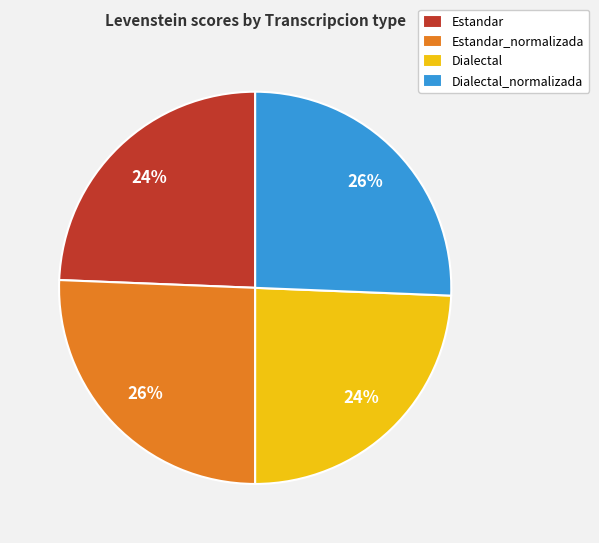

Which has a higher value, Estandar_normalizada or Estandar?

Estandar_normalizada